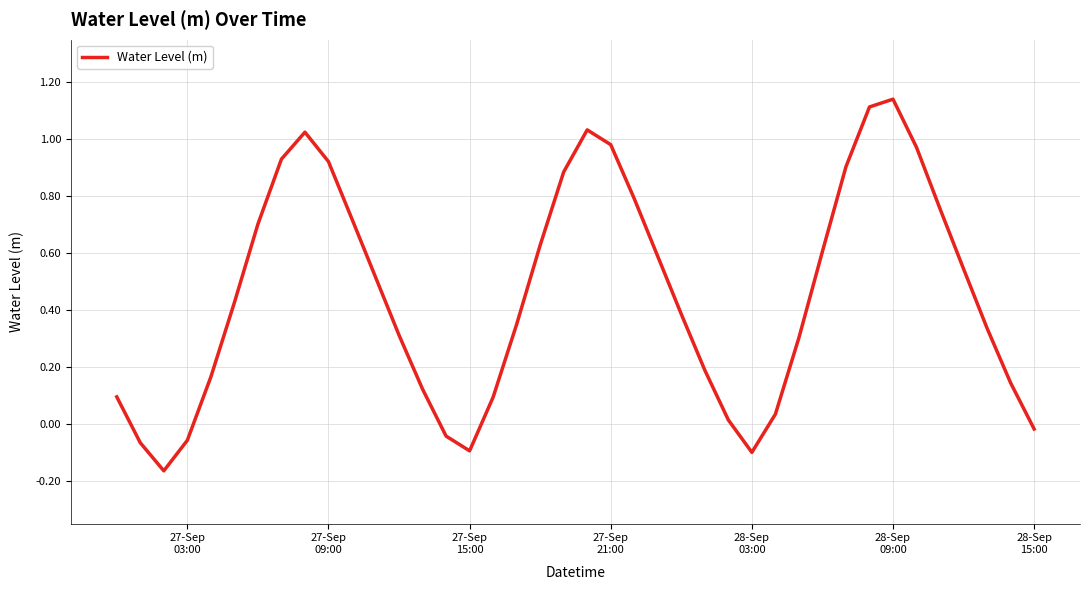

What is the difference between the maximum and minimum values?

1.3